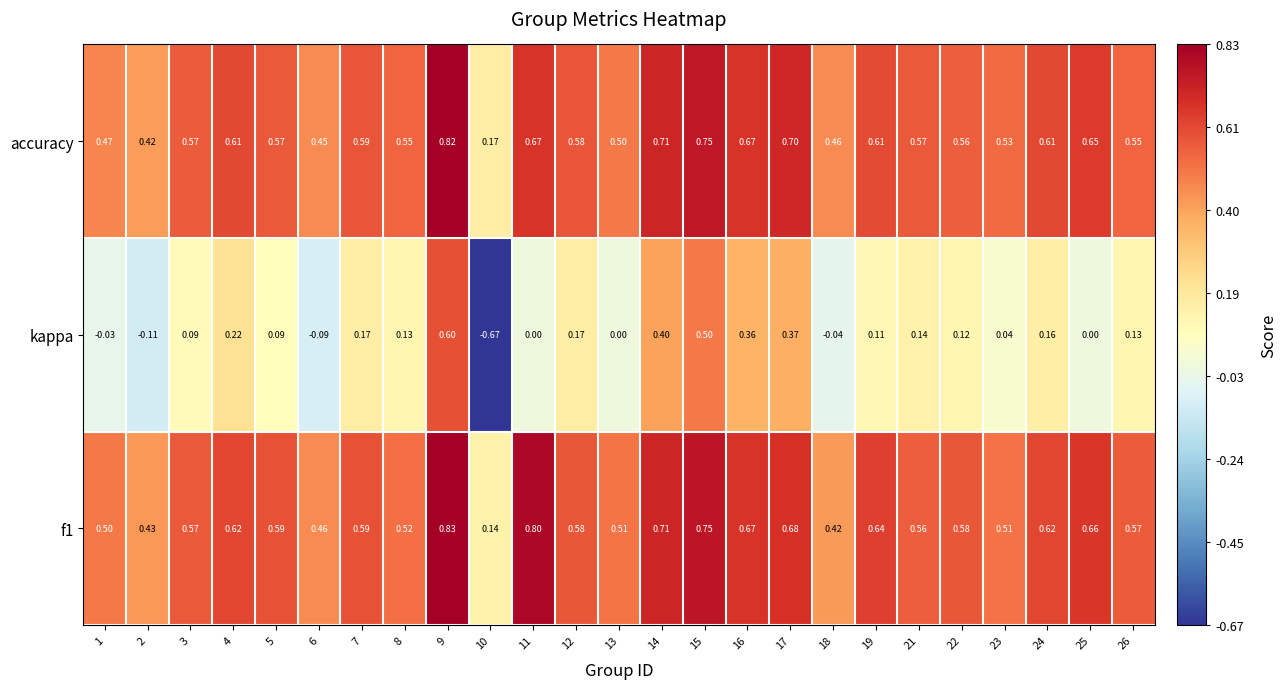

Which series changed the most between 11 and 17?

kappa